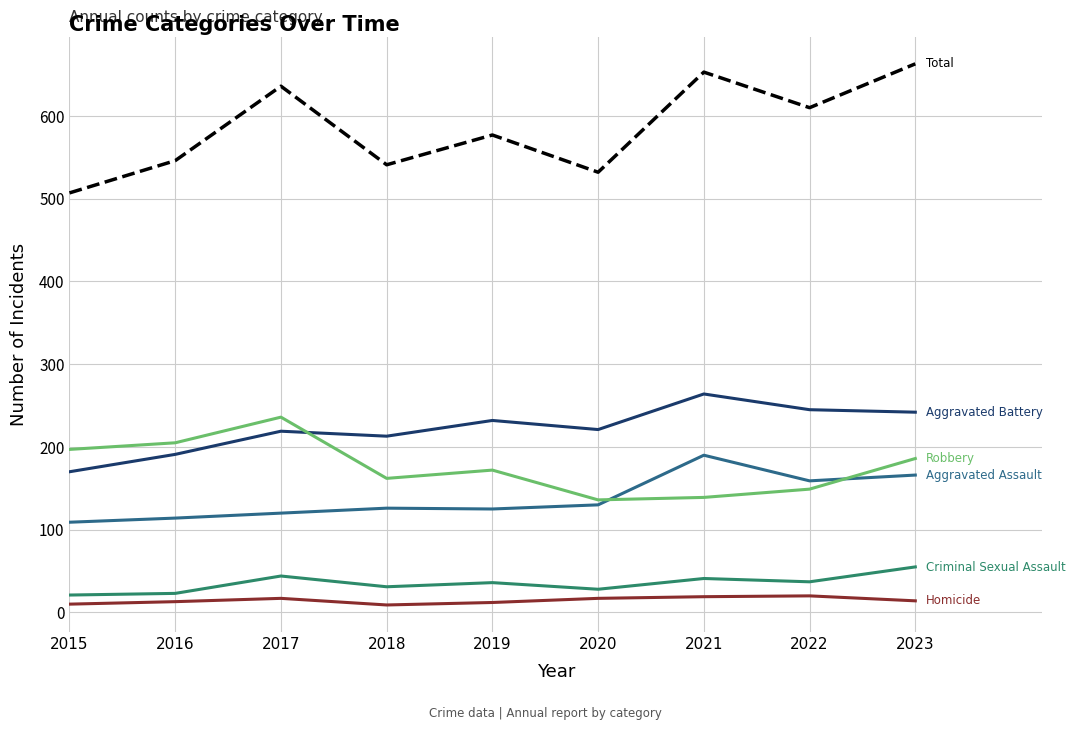

Does the chart have visible grid lines?

Yes